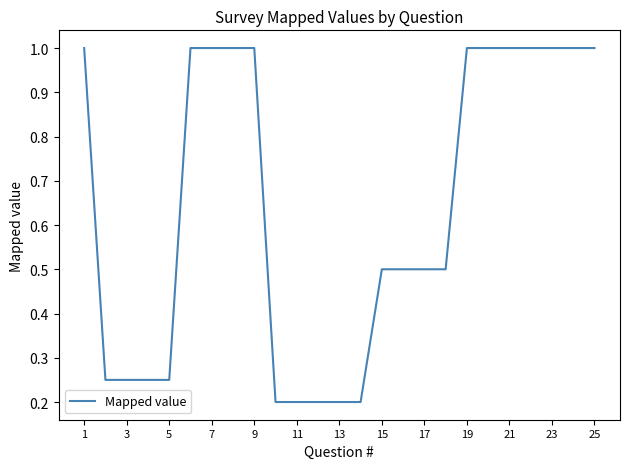

What is the greatest value displayed?

1.0